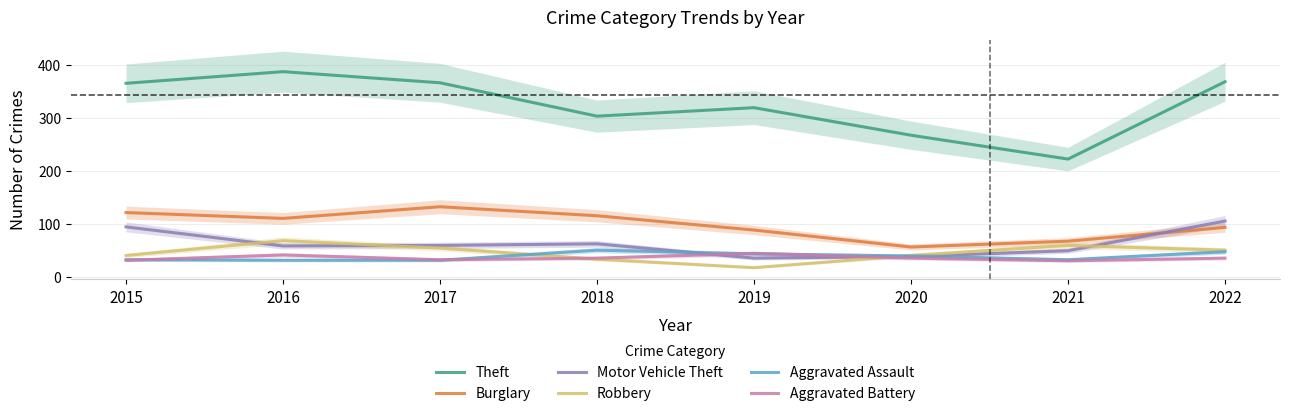

List the series in order of their peak value, lowest first.

Aggravated Battery, Aggravated Assault, Robbery, Motor Vehicle Theft, Burglary, Theft